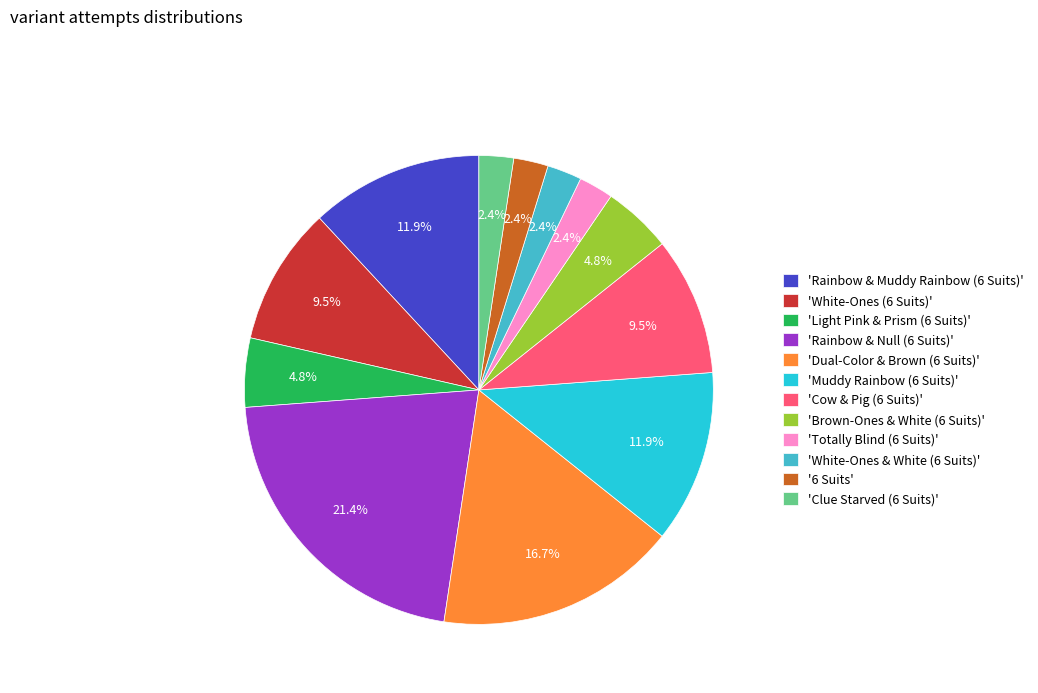

Which category has the biggest portion of the pie?

'Rainbow & Null (6 Suits)'